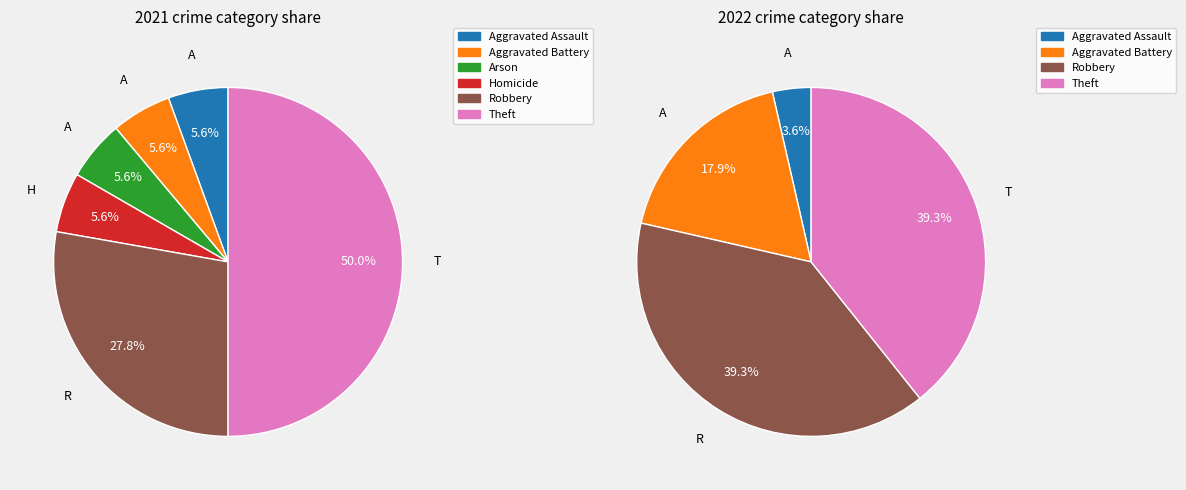

Does 4 represent more than half of the total?

No